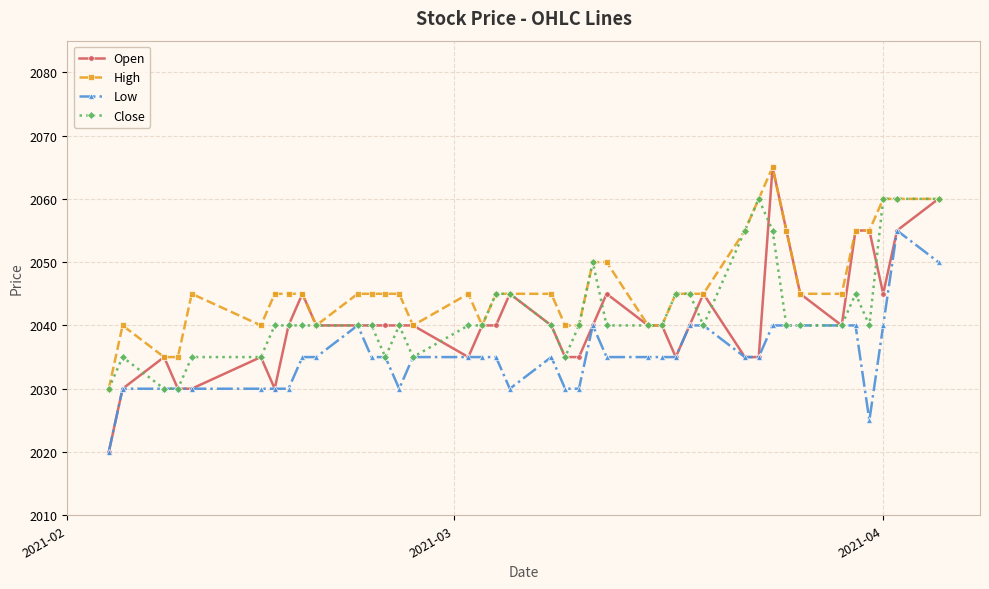

Which series has the widest spread of values?

Open